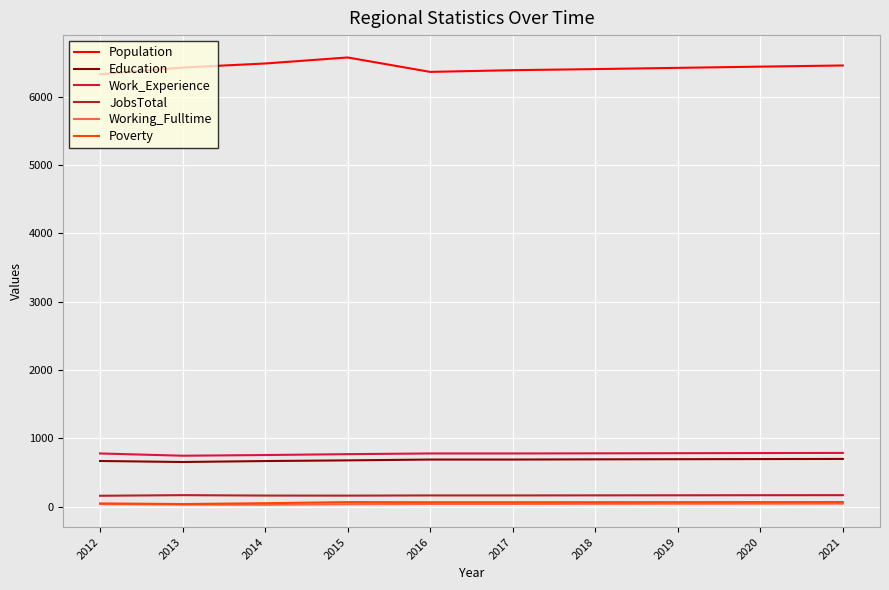

True or false: JobsTotal has a value of 167 at 2018.

True